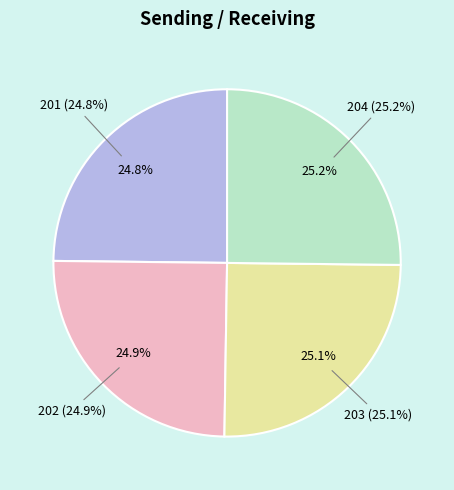

What percentage is the 204 slice, to the nearest percent?

25%